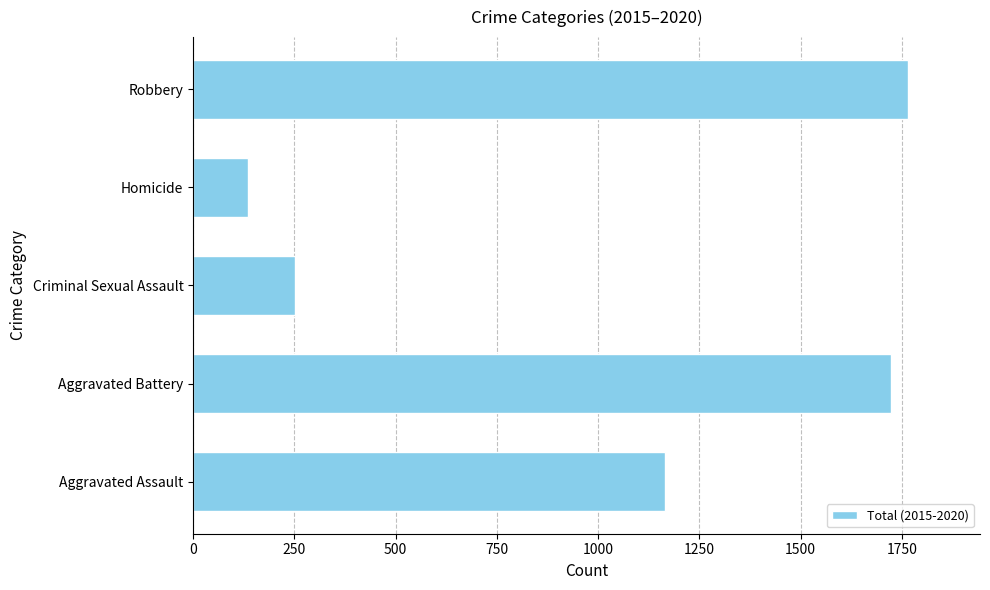

How many values are below 1166?

2